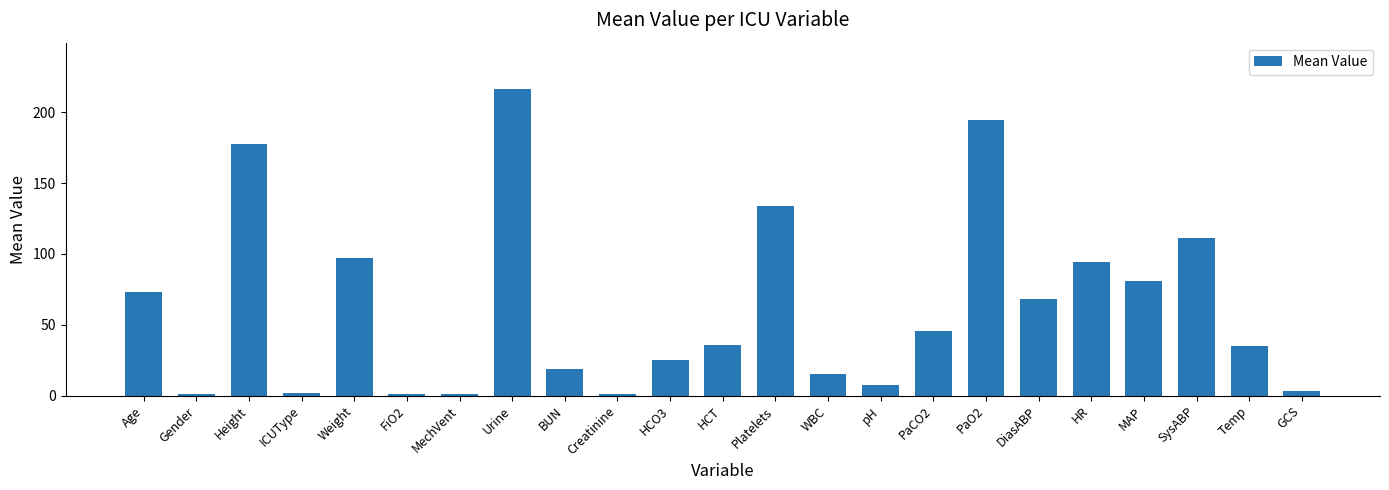

What position from the right is HR?

5